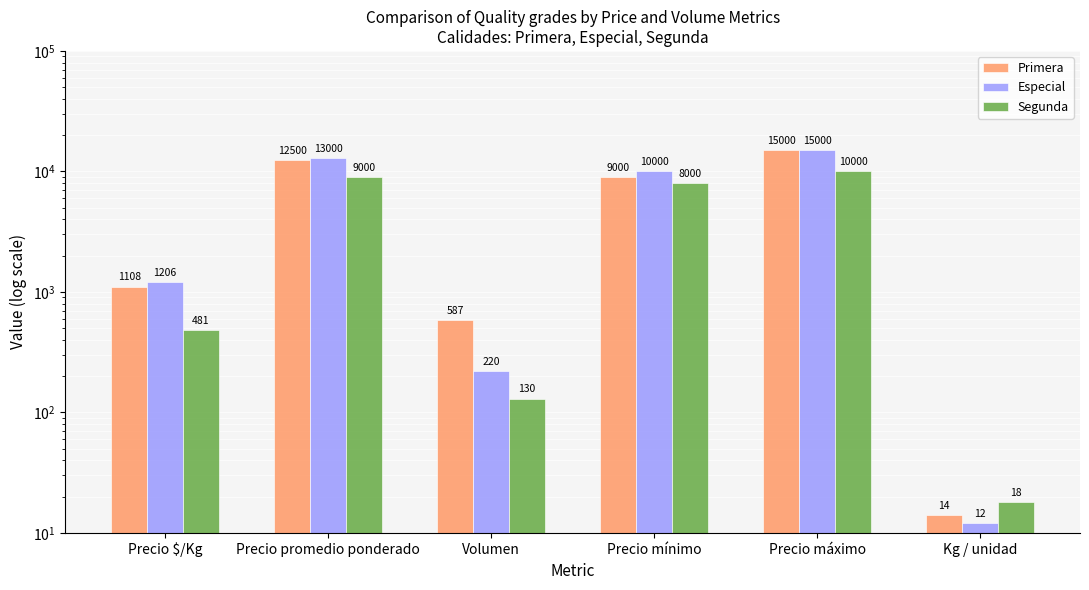

What is the sum of all Especial values?

39438